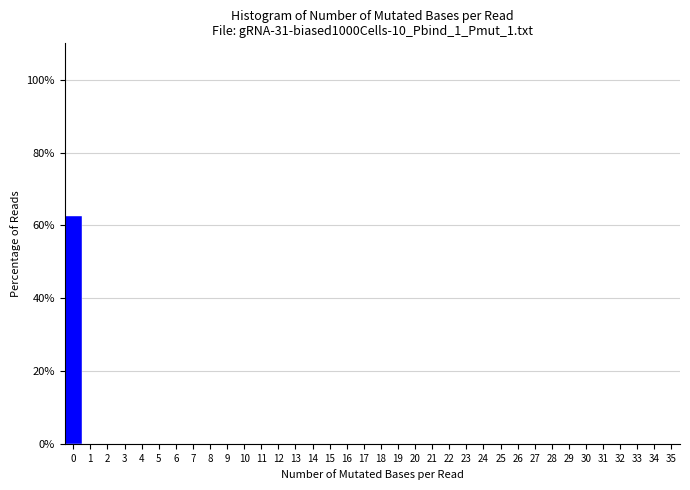

Reading left to right, transcribe this chart: for each bar, give the range it covers on the x-axis and its height. The values are not printed on the chart, so give them approximately, as read against the axis.

-0.5 to 0.5: 62
0.5 to 1.5: 0
1.5 to 2.5: 0
2.5 to 3.5: 0
3.5 to 4.5: 0
4.5 to 5.5: 0
5.5 to 6.5: 0
6.5 to 7.5: 0
7.5 to 8.5: 0
8.5 to 9.5: 0
9.5 to 10.5: 0
10.5 to 11.5: 0
11.5 to 12.5: 0
12.5 to 13.5: 0
13.5 to 14.5: 0
14.5 to 15.5: 0
15.5 to 16.5: 0
16.5 to 17.5: 0
17.5 to 18.5: 0
18.5 to 19.5: 0
19.5 to 20.5: 0
20.5 to 21.5: 0
21.5 to 22.5: 0
22.5 to 23.5: 0
23.5 to 24.5: 0
24.5 to 25.5: 0
25.5 to 26.5: 0
26.5 to 27.5: 0
27.5 to 28.5: 0
28.5 to 29.5: 0
29.5 to 30.5: 0
30.5 to 31.5: 0
31.5 to 32.5: 0
32.5 to 33.5: 0
33.5 to 34.5: 0
34.5 to 35.5: 0